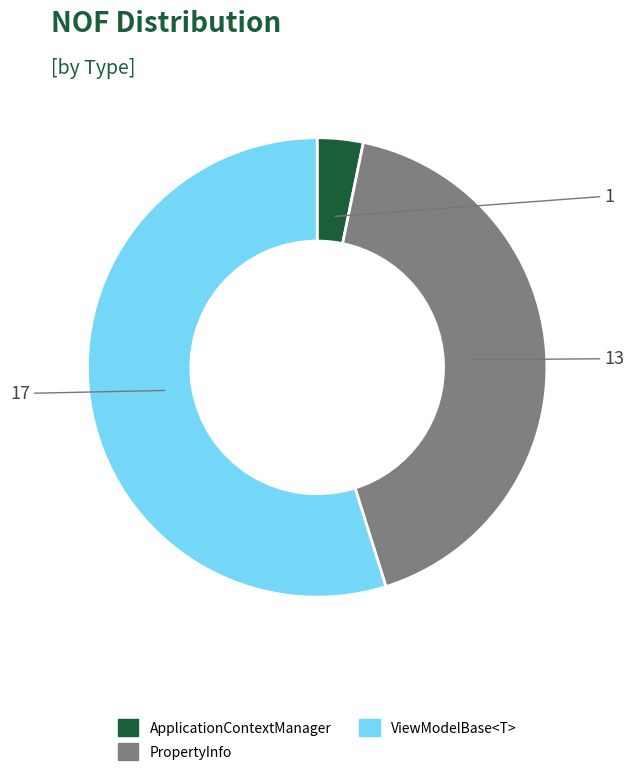

What is the largest slice in the pie chart?

ViewModelBase<T>